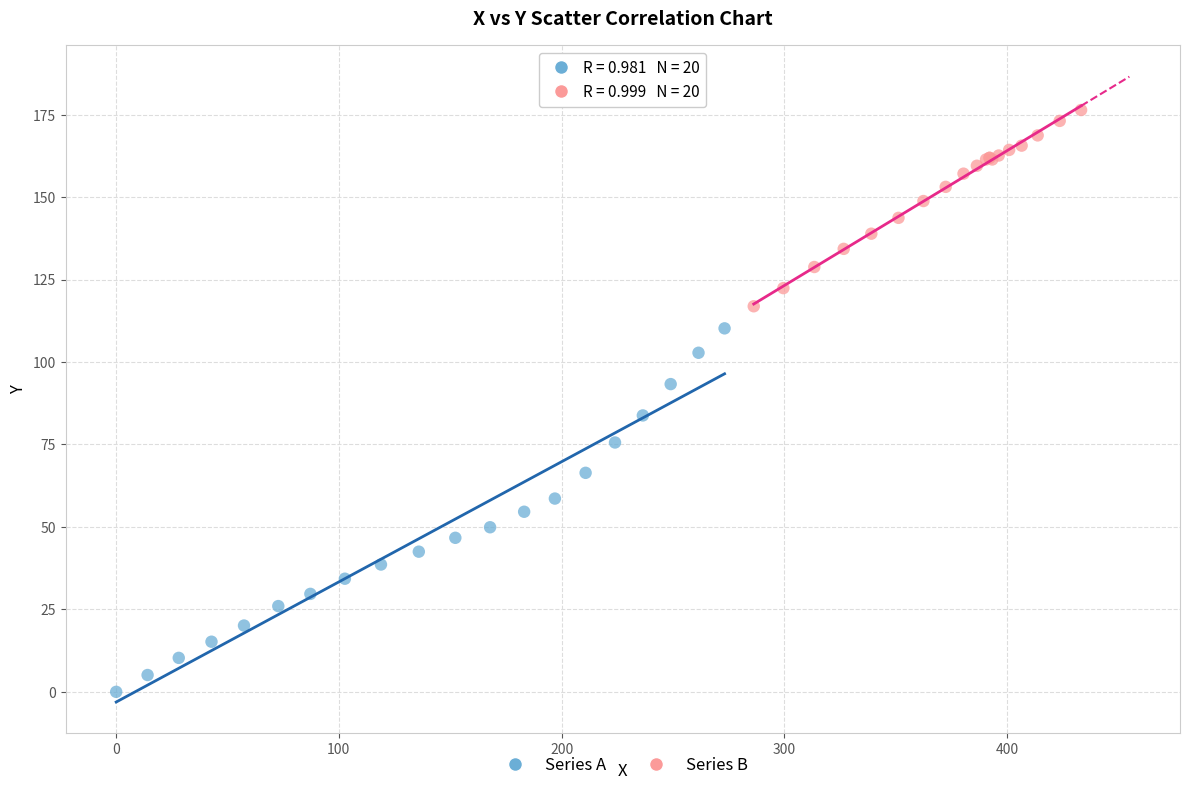

Which series has the widest spread of Y values?

Series A